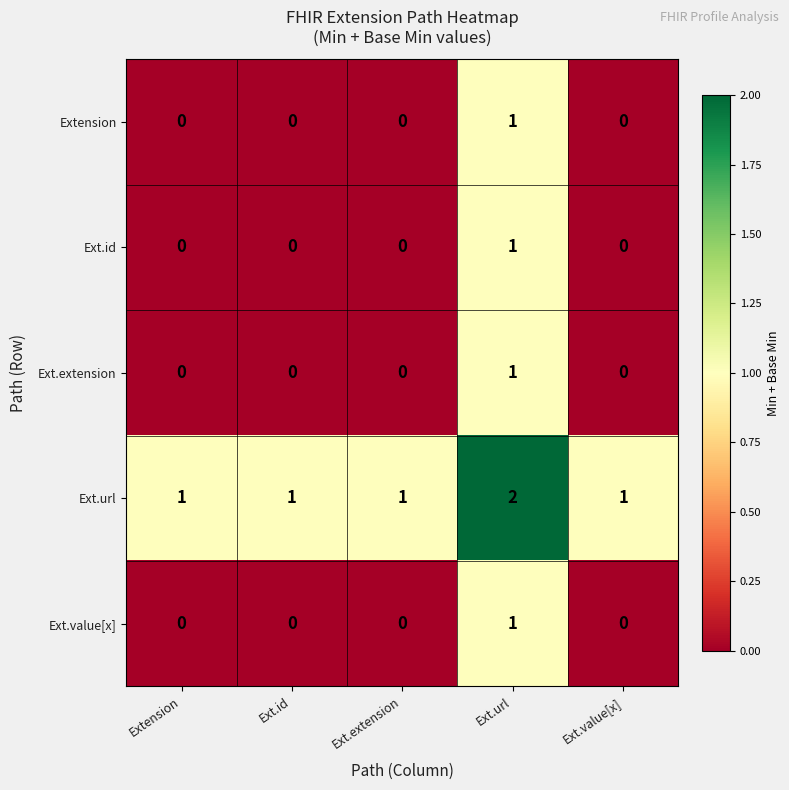

At which label does Extension reach its peak?

Ext.url